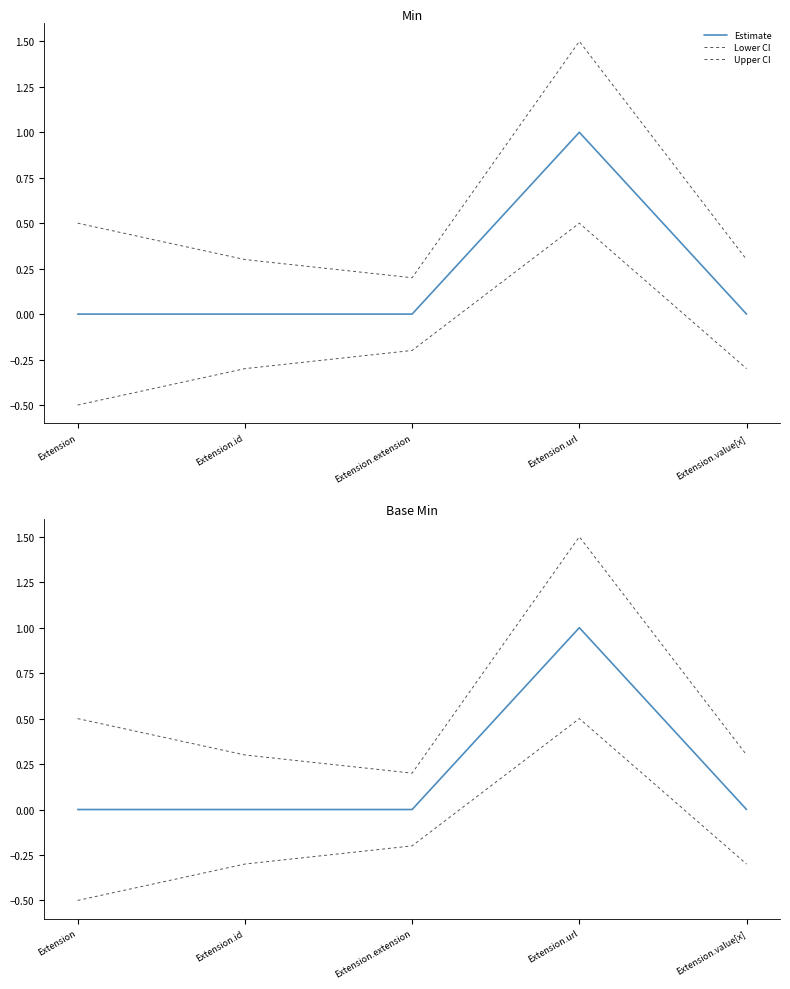

How many Estimate values are between 0 and 1?

5